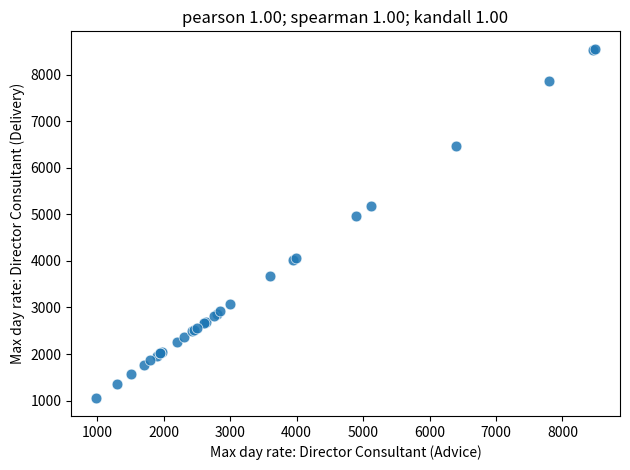

What Y value in the scatter plot is closest to 4800?

4965